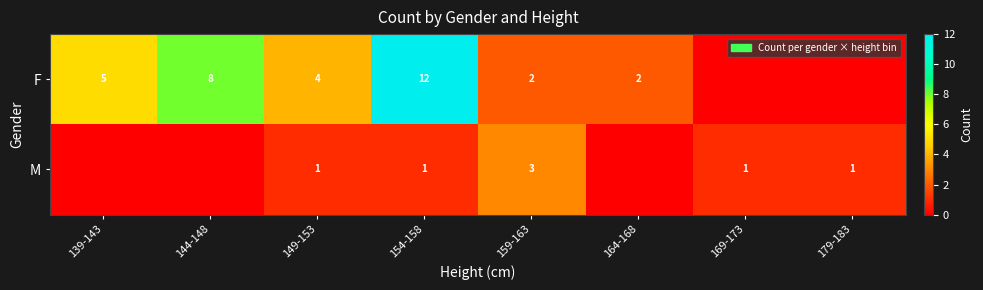

At how many categories does at least one series exceed 2?

5